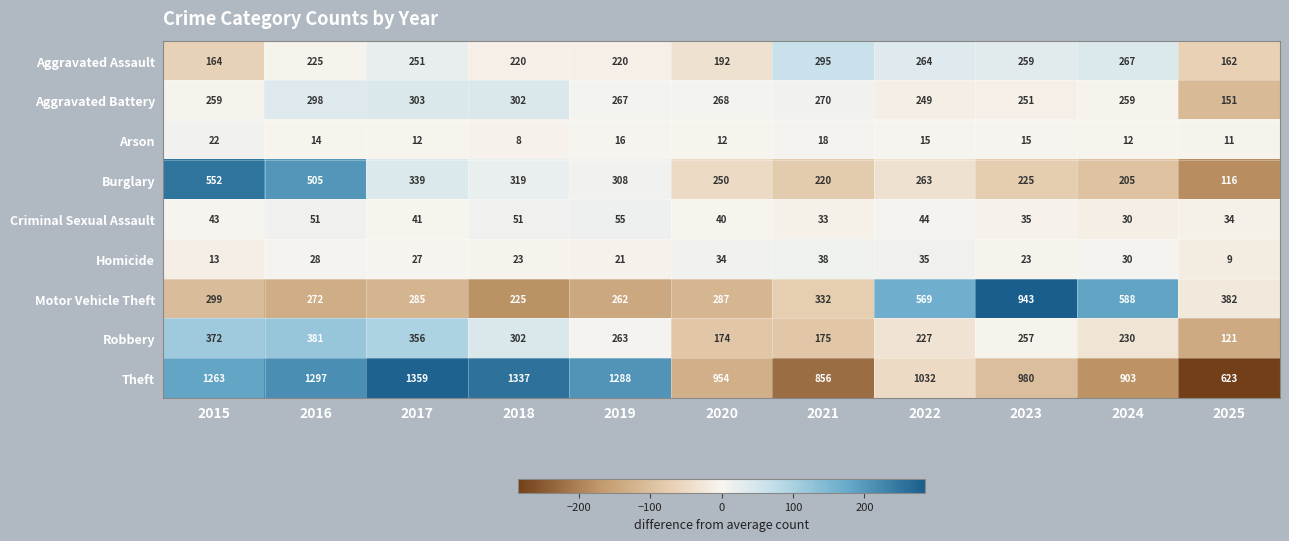

How many categories are shown in the chart?

11